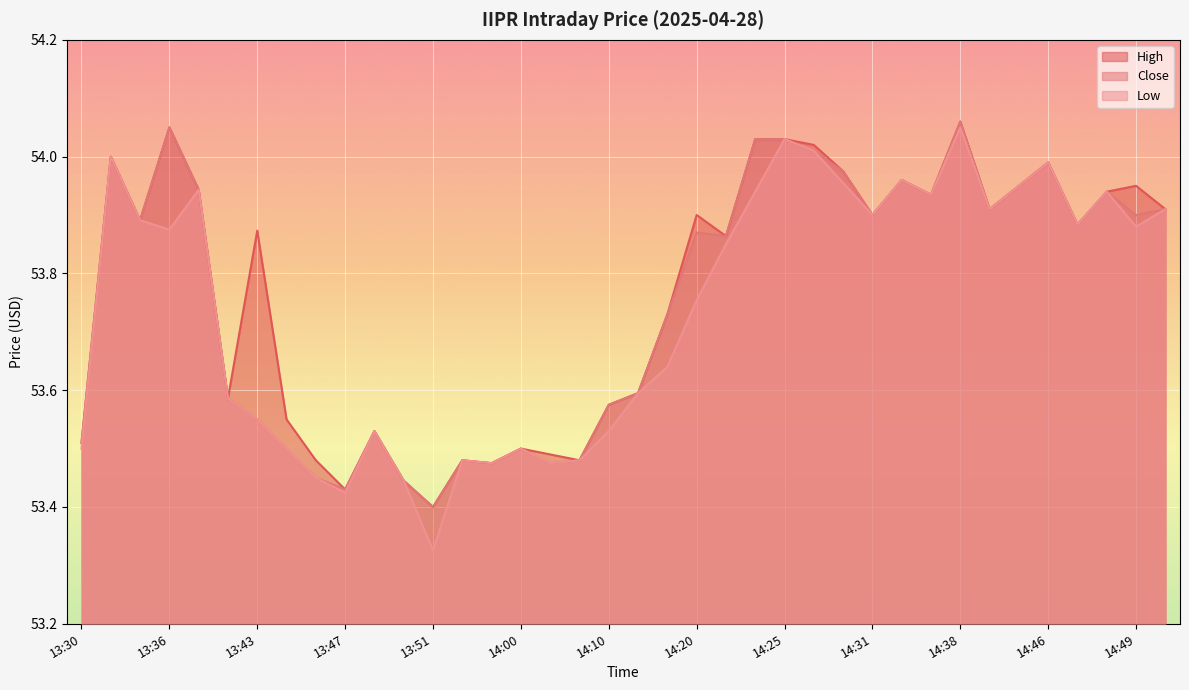

Where is the first local minimum for Low?

13:36